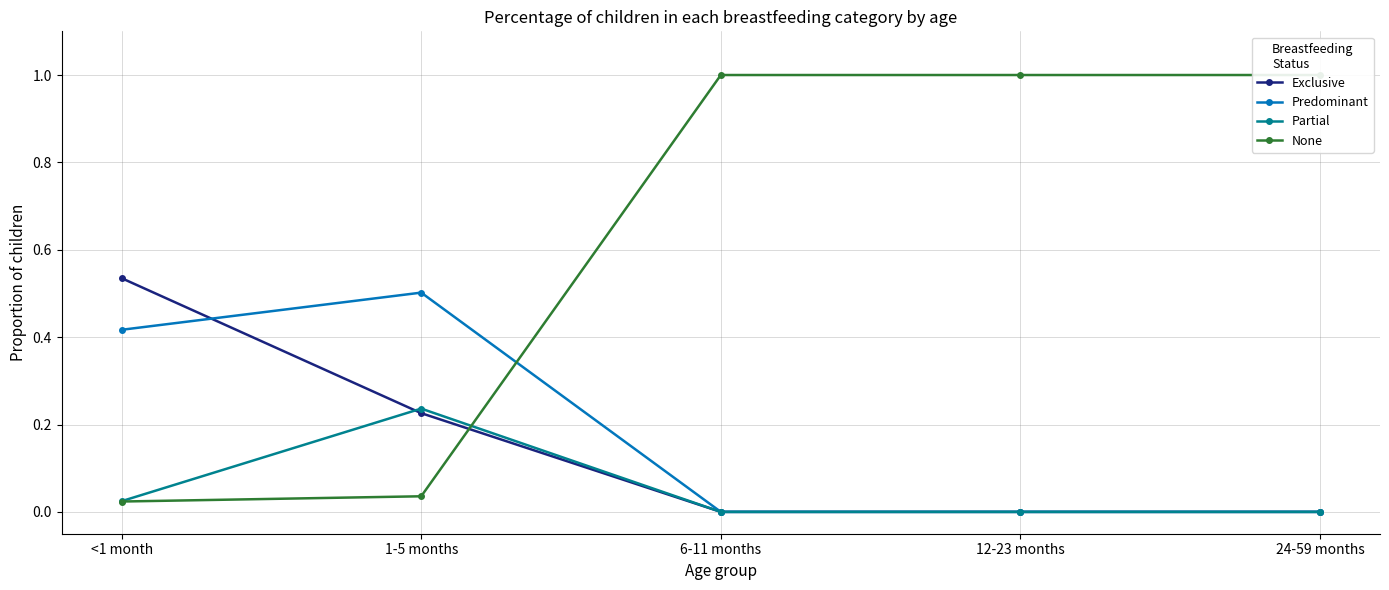

True or false: Predominant has a value of 0.3 at 12-23 months.

False